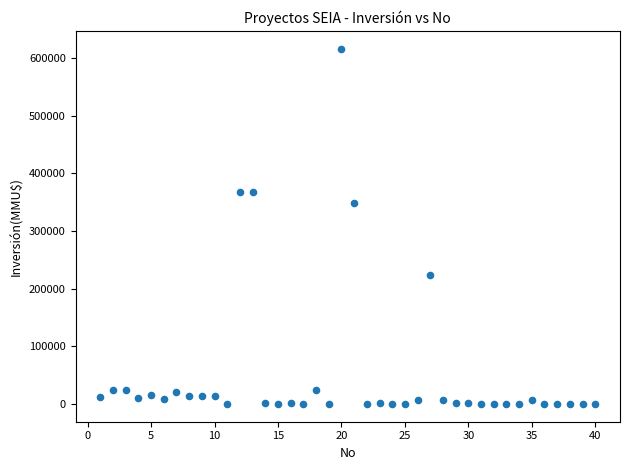

What Y value in the scatter plot is closest to 308000?

347600